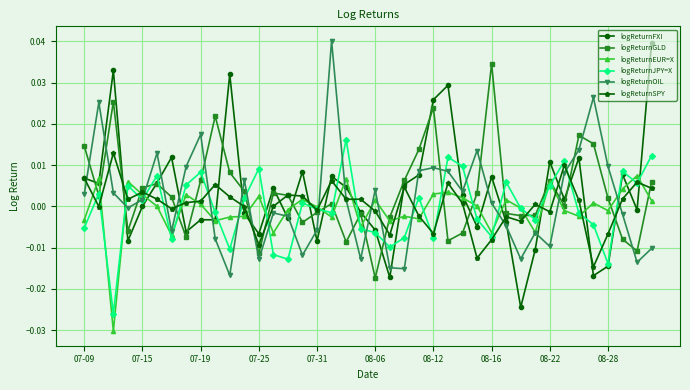

Which series has the widest spread of values?

logReturnFXI